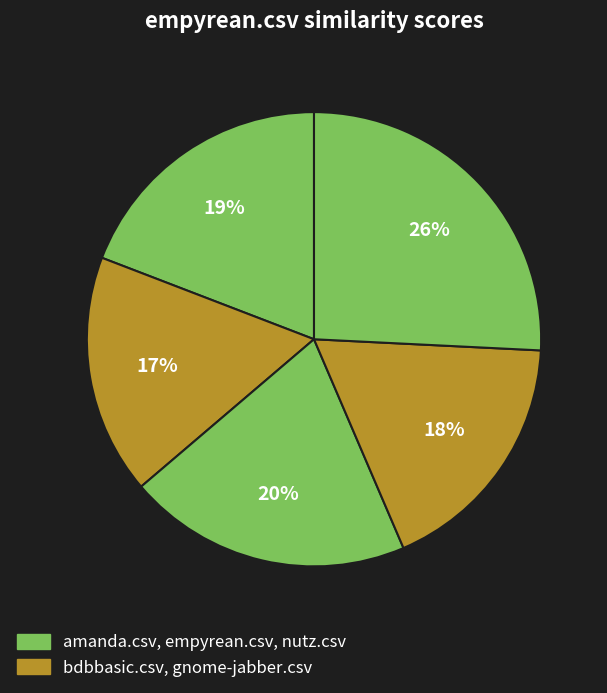

How many slices are in this pie chart?

5